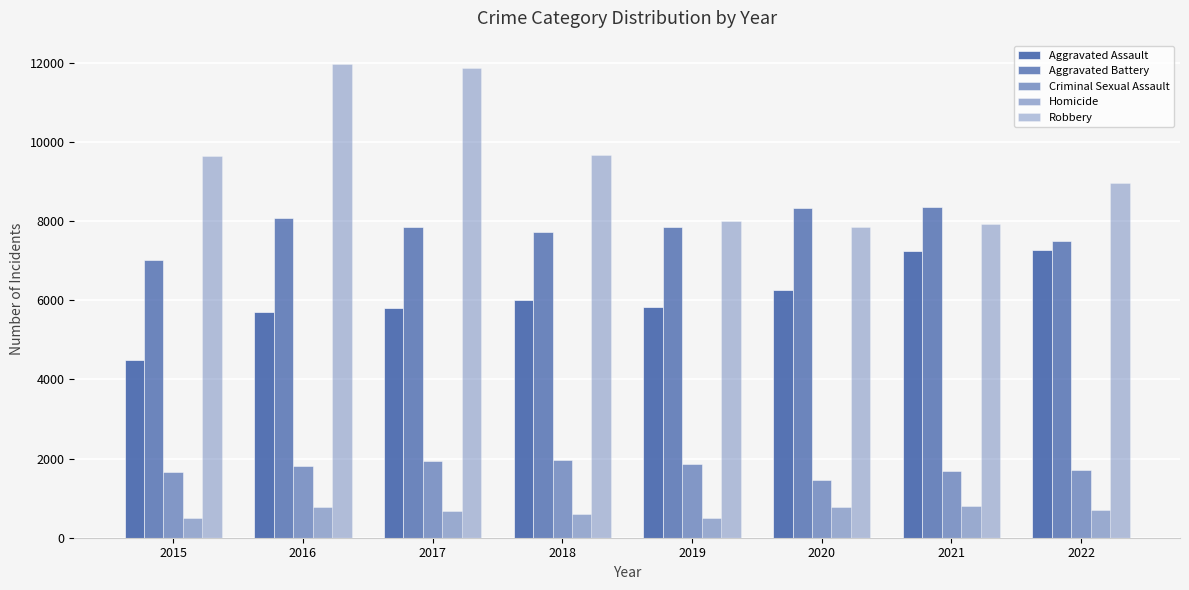

What is the smallest value displayed?

496